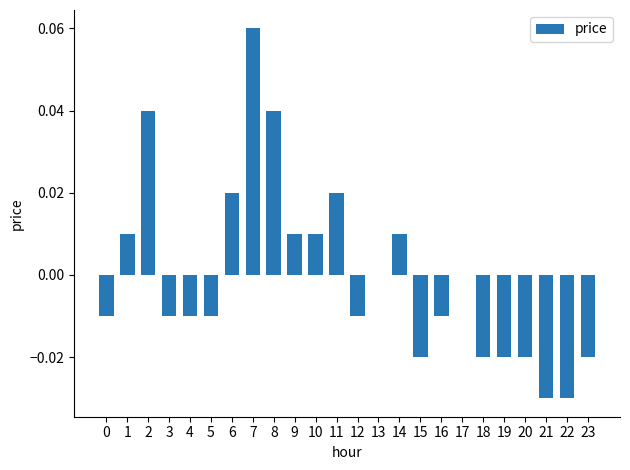

At which category does the chart reach its peak across all series?

7